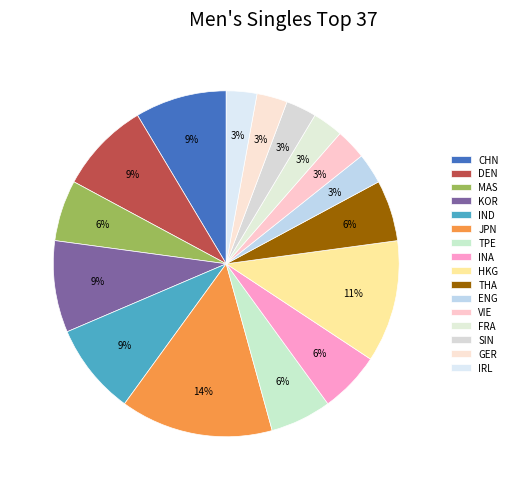

To the nearest percent, what is the difference between the IND and VIE slice percentages?

6%